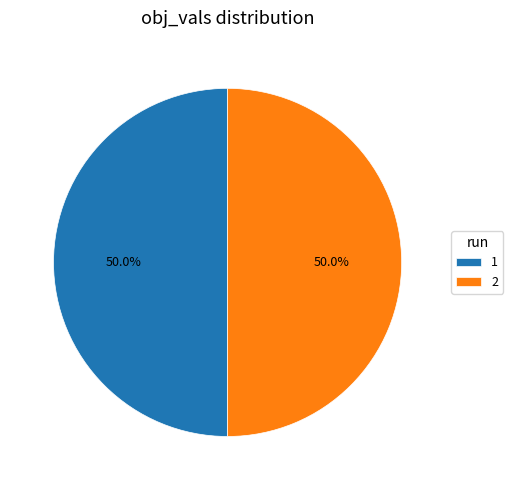

What portion of the pie excludes 2?

50.0%